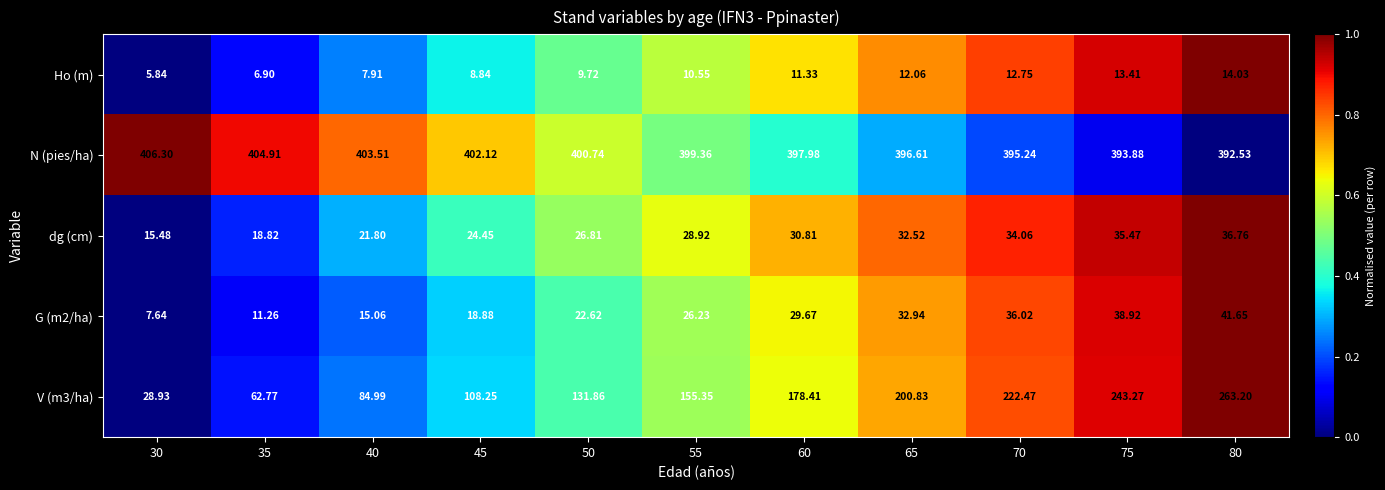

Which series has the largest total across all categories?

N (pies/ha)